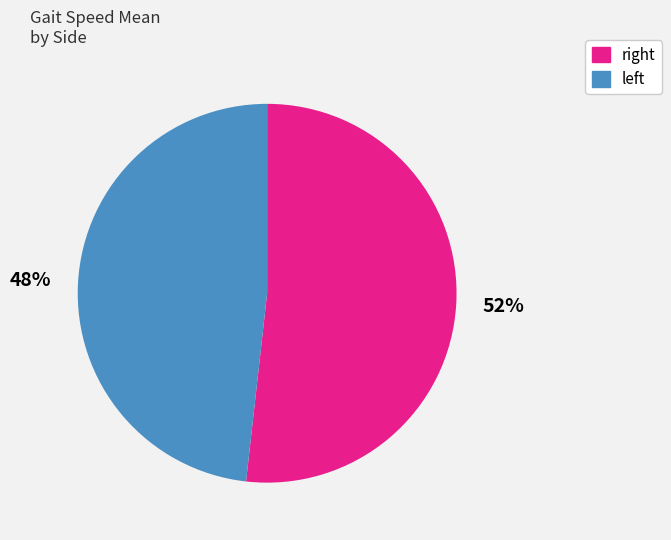

Count the number of slices in the pie.

2